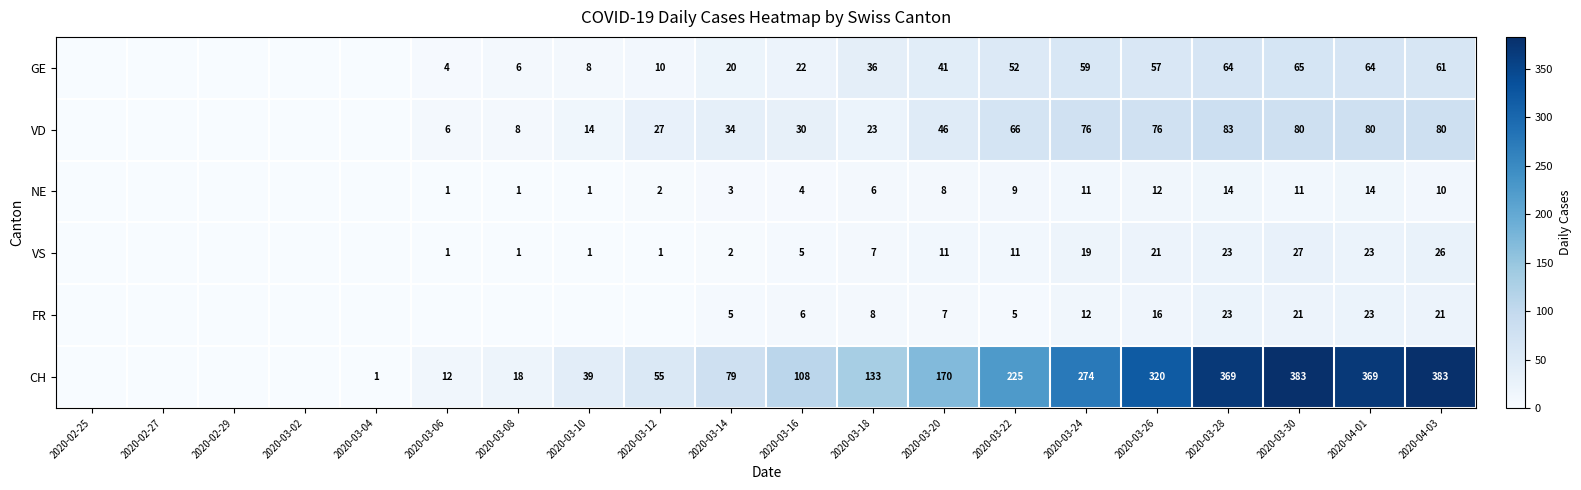

True or false: NE has a value of 11 at 2020-03-30.

True